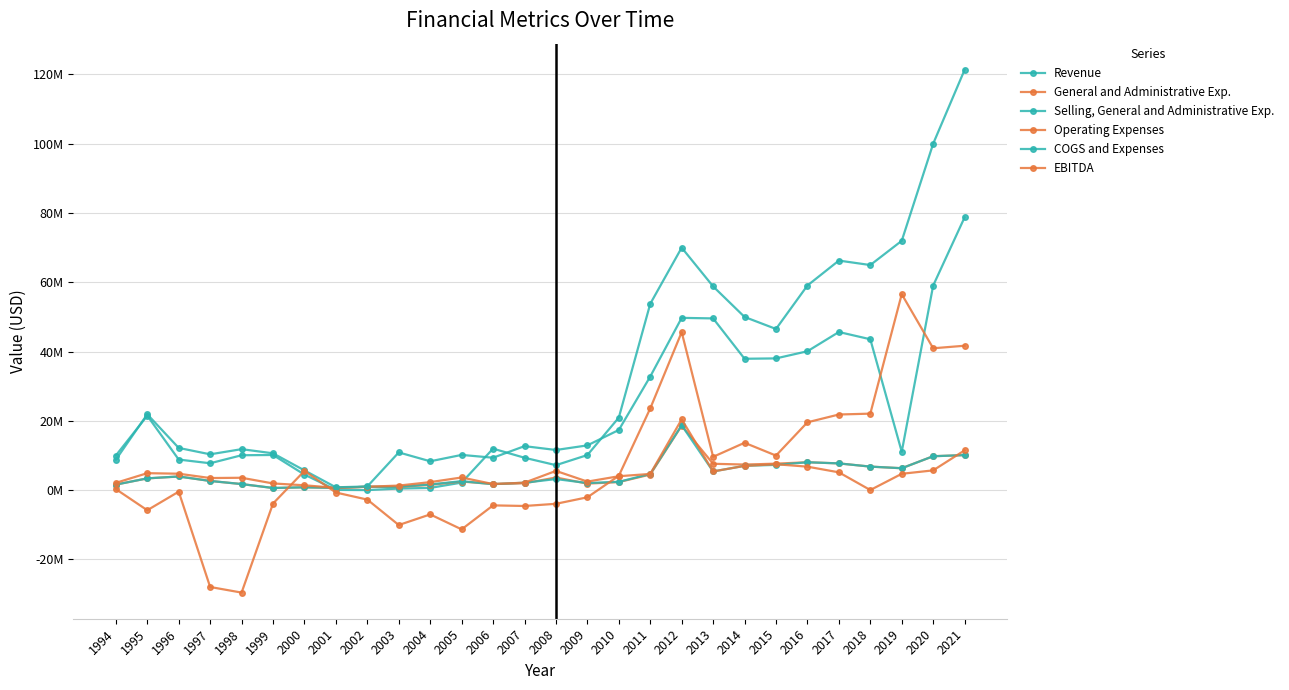

Does the chart have visible grid lines?

Yes